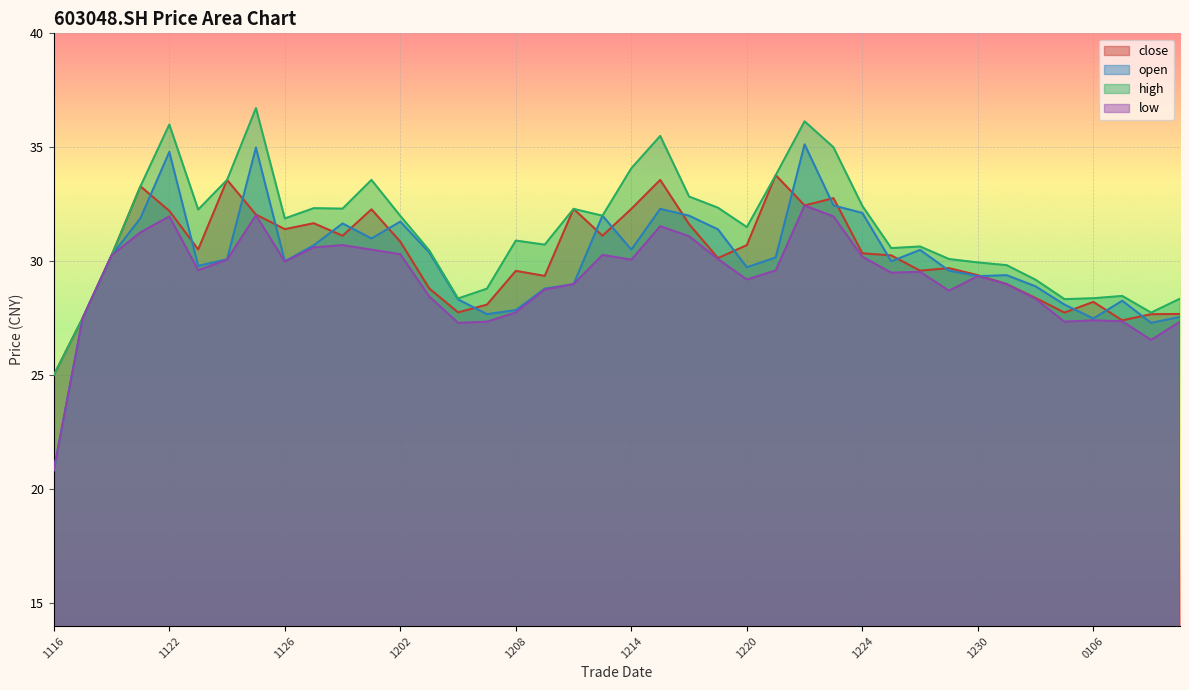

At which category does the chart reach its minimum across all series?

1116